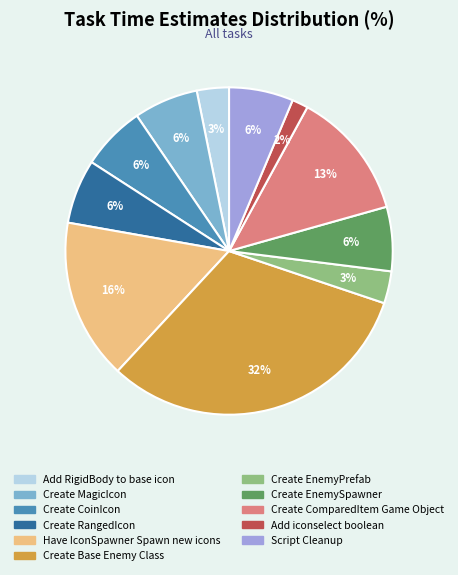

Approximately how many times larger is the value at Add RigidBody to base icon compared to Create Base Enemy Class?

0.1